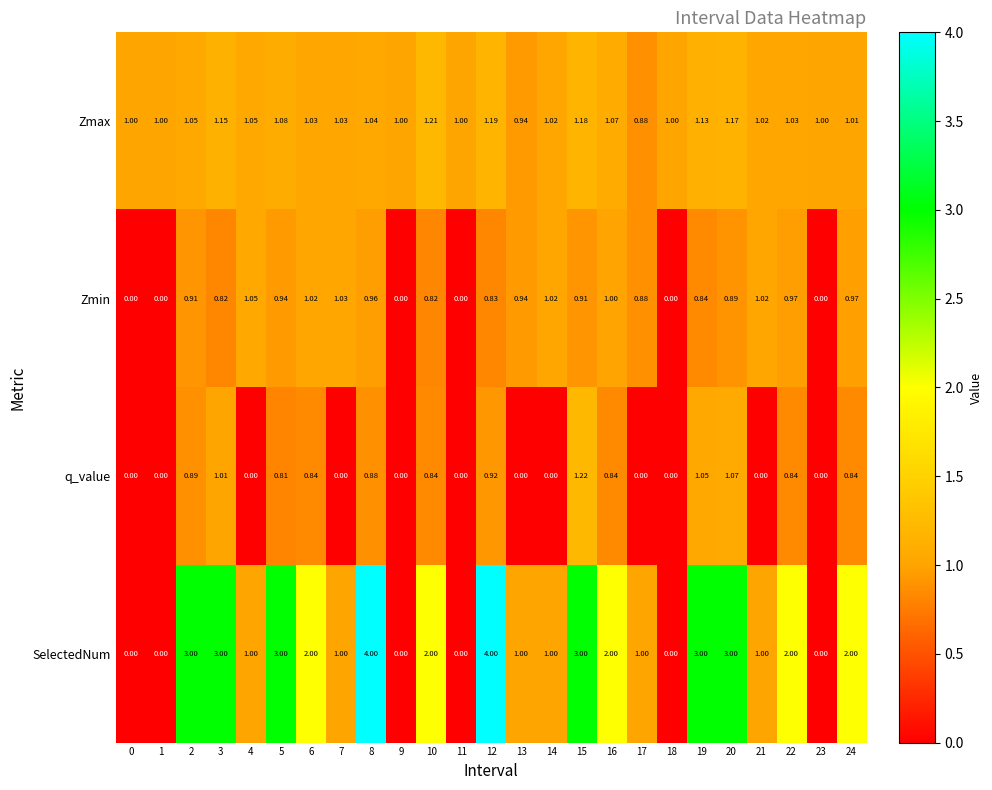

Where does the Zmax series first go above 1?

2